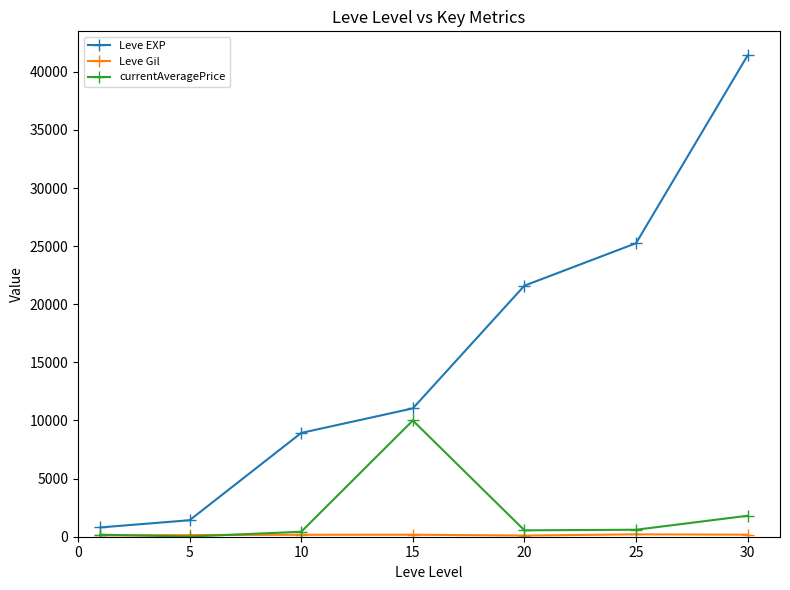

Which series has the largest range (max minus min)?

Leve EXP